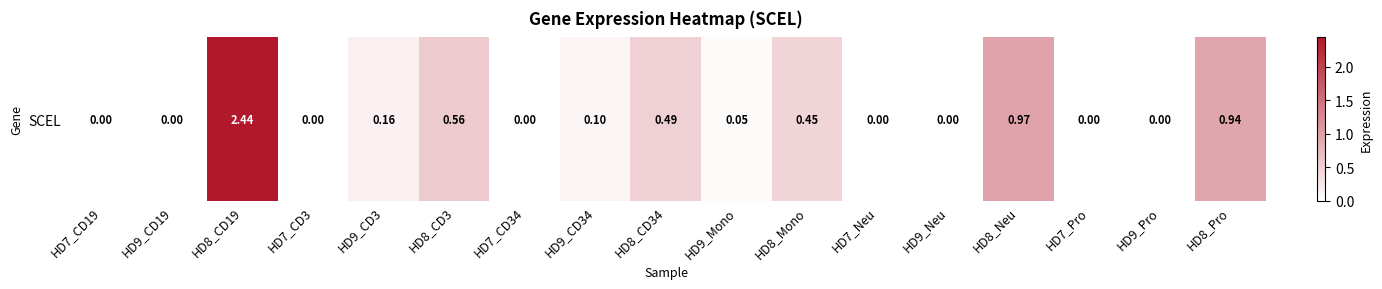

Reading left to right, transcribe all the data shown in this chart.

HD7_CD19=0.0	HD9_CD19=0.0	HD8_CD19=2.4	HD7_CD3=0.0	HD9_CD3=0.2	HD8_CD3=0.6	HD7_CD34=0.0	HD9_CD34=0.1	HD8_CD34=0.5	HD9_Mono=0.1	HD8_Mono=0.5	HD7_Neu=0.0	HD9_Neu=0.0	HD8_Neu=1.0	HD7_Pro=0.0	HD9_Pro=0.0	HD8_Pro=0.9